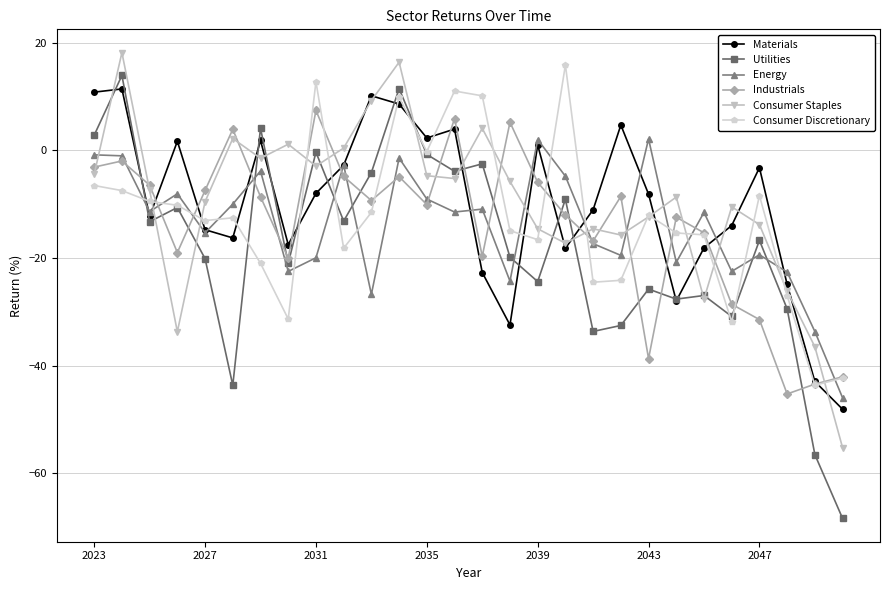

How many values in Industrials are above zero?

4